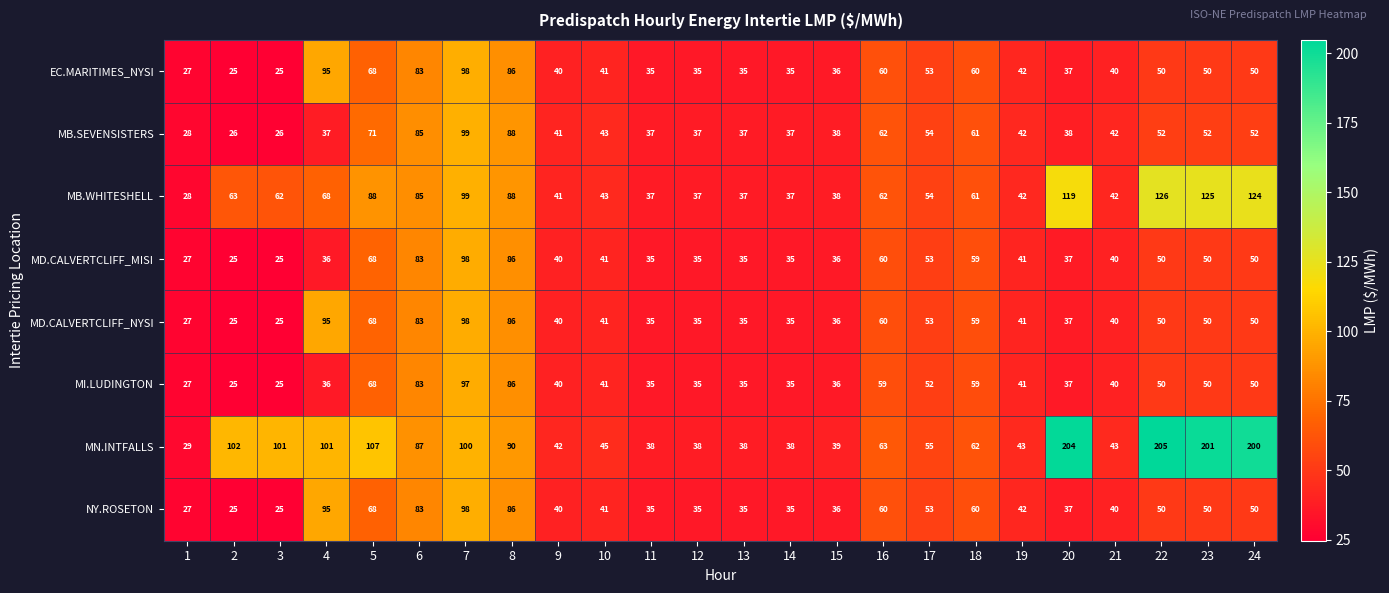

The value of NY.ROSETON at 4 is 95. True or false?

True